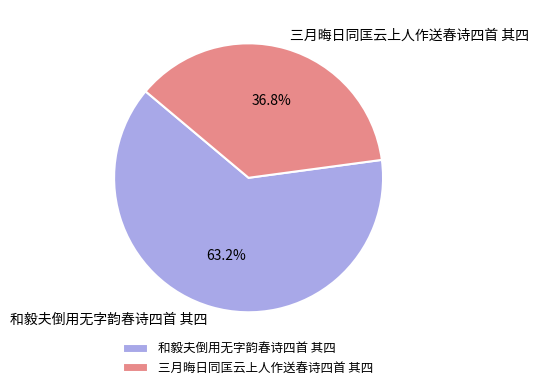

To the nearest percent, what percentage of the pie is 三月晦日同匡云上人作送春诗四首 其四?

37%